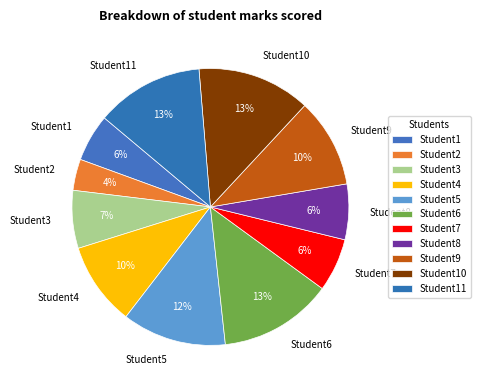

To the nearest percent, what percentage of the pie is Student3?

7%